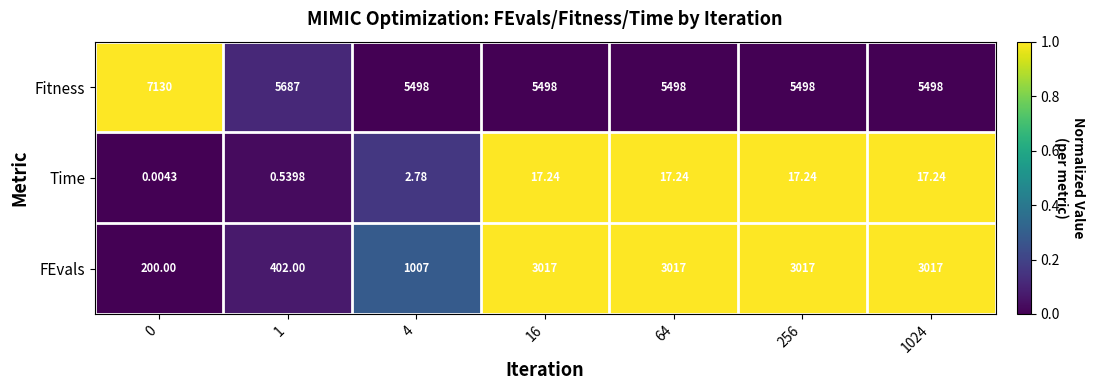

Which series has the largest total across all categories?

Fitness